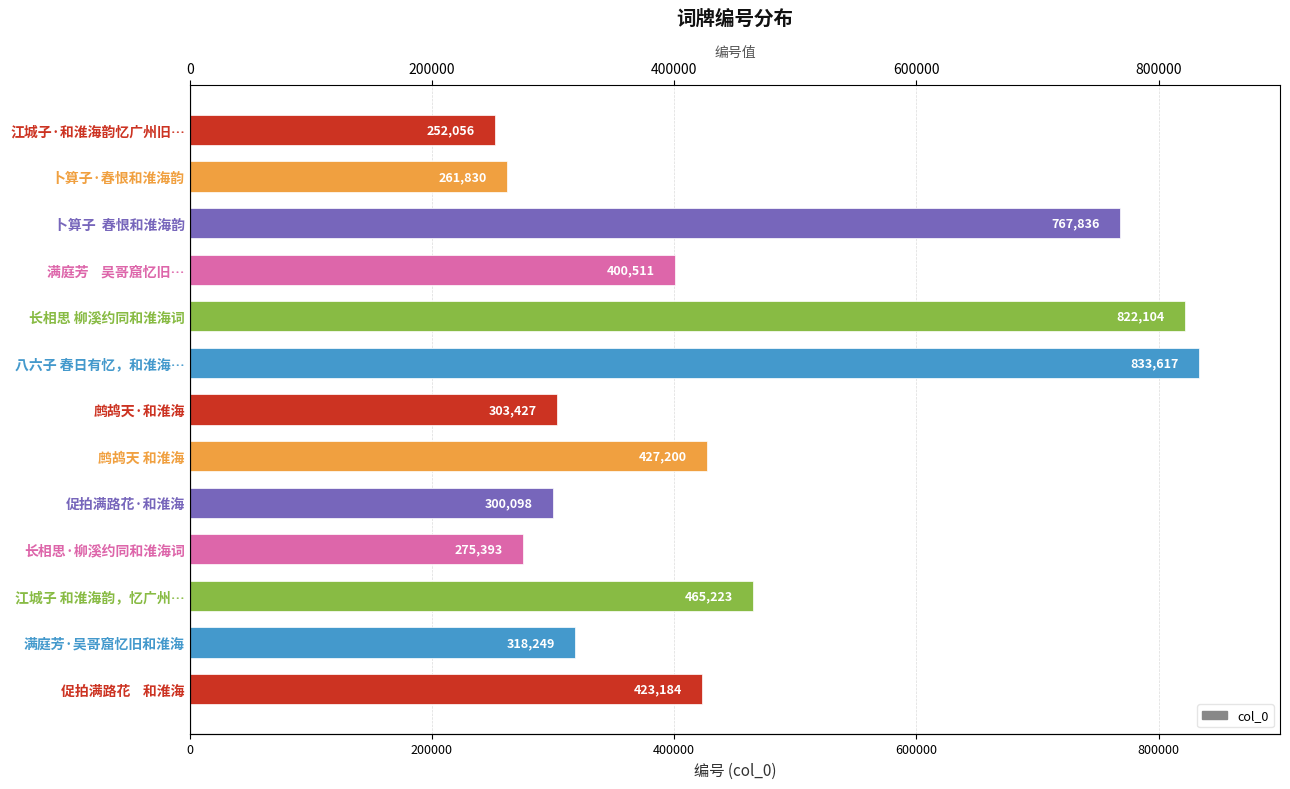

At which label is the value closest to 542836?

江城子 和淮海韵，忆广州…